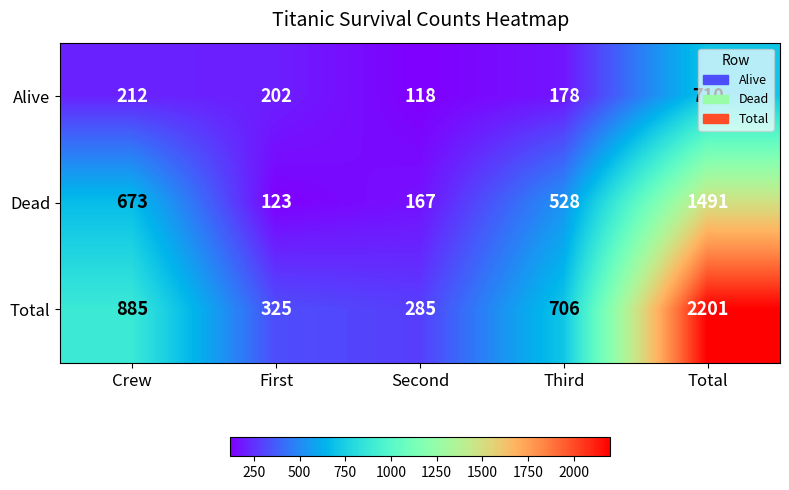

What is the sum of the Dead values at Total and Third?

2019